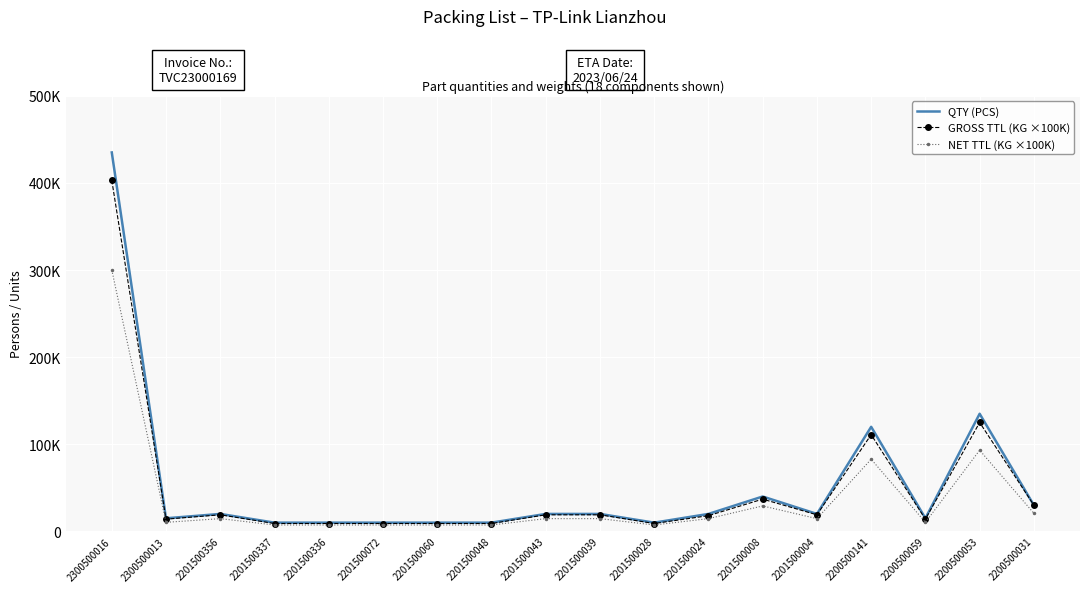

What are all the series names shown in the legend?

QTY (PCS), GROSS TTL (KG ×100K), NET TTL (KG ×100K)